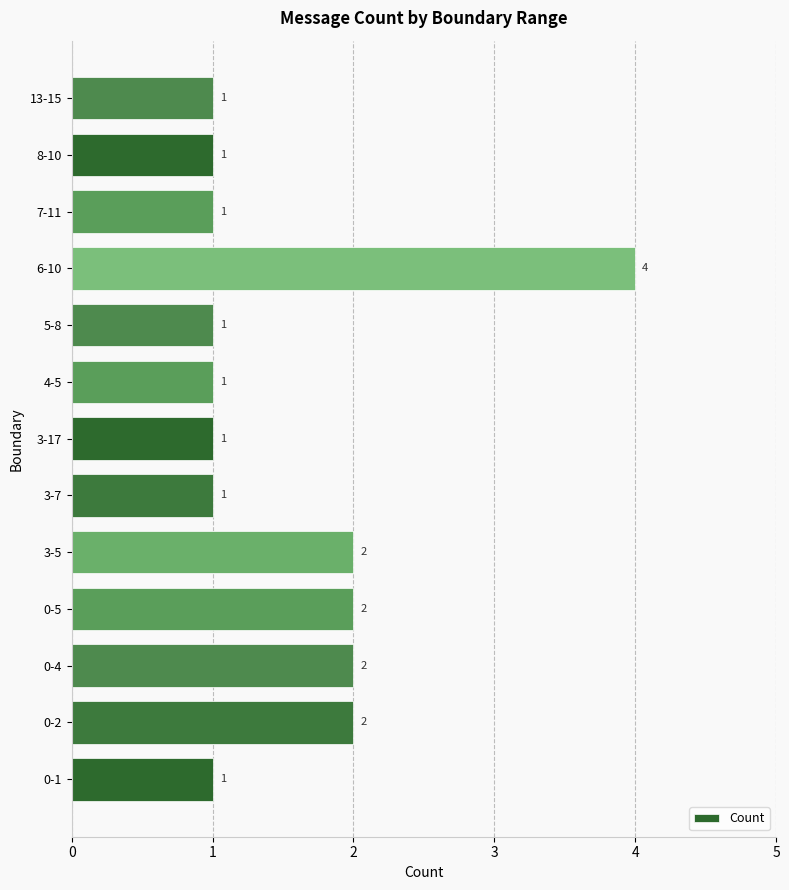

Are the bars grouped side by side (vs. stacked)?

No